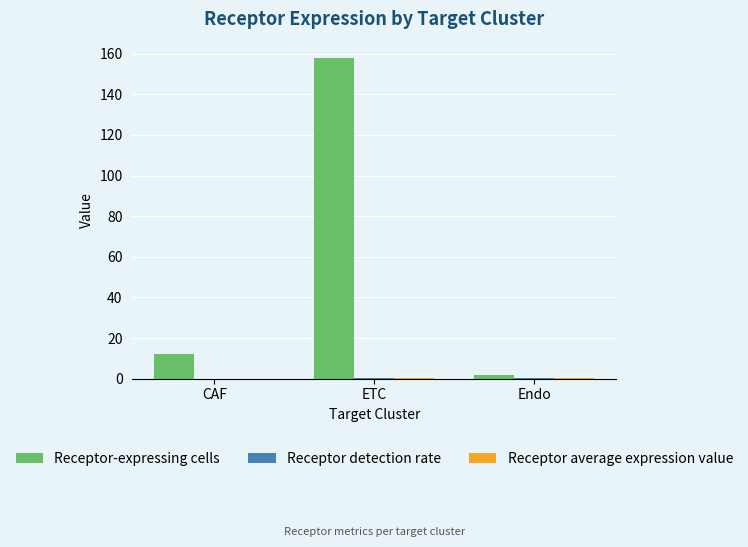

At which category is the sum across all series the highest?

ETC